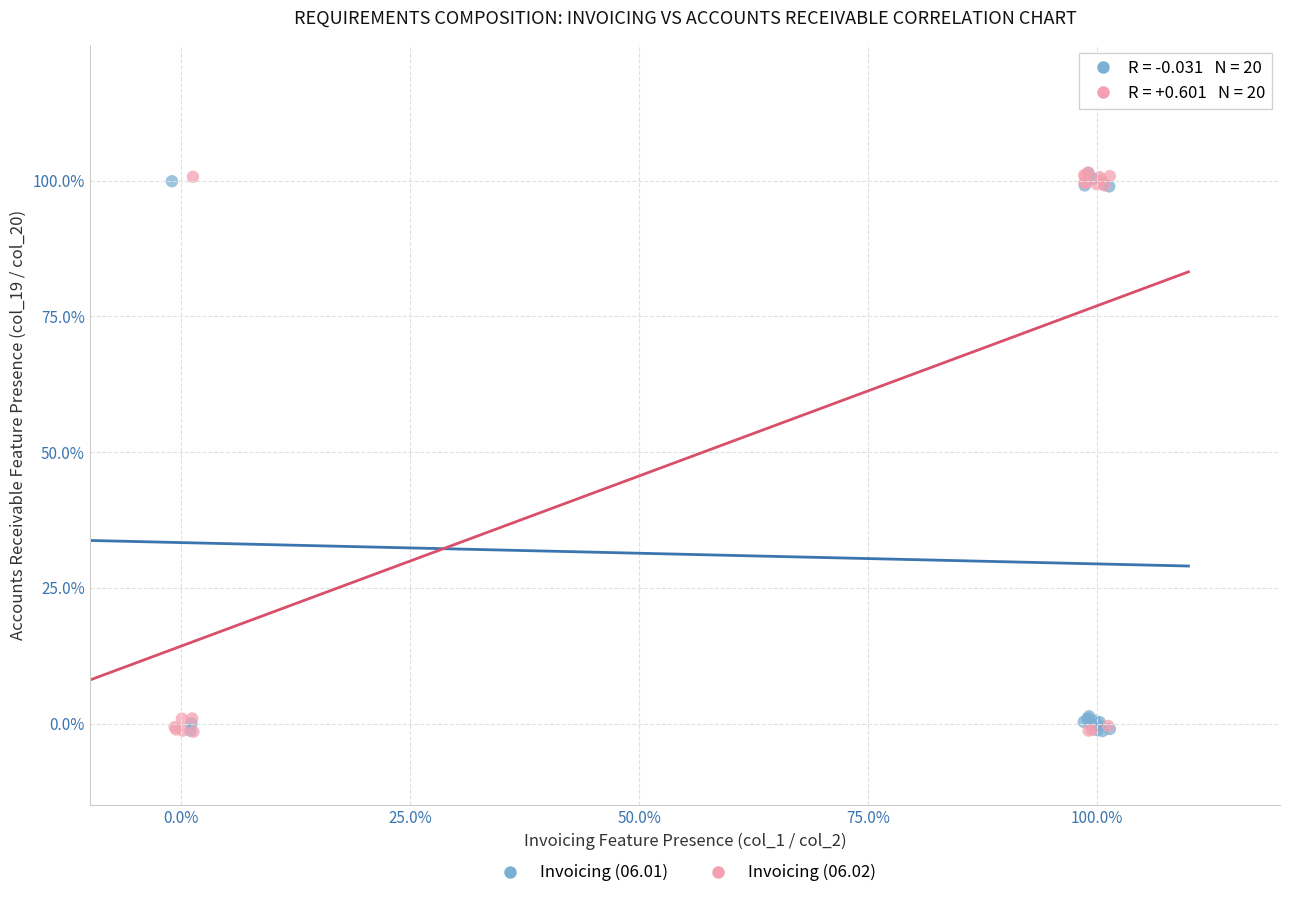

What are all the series names shown in the legend?

Invoicing (06.01), Invoicing (06.02)